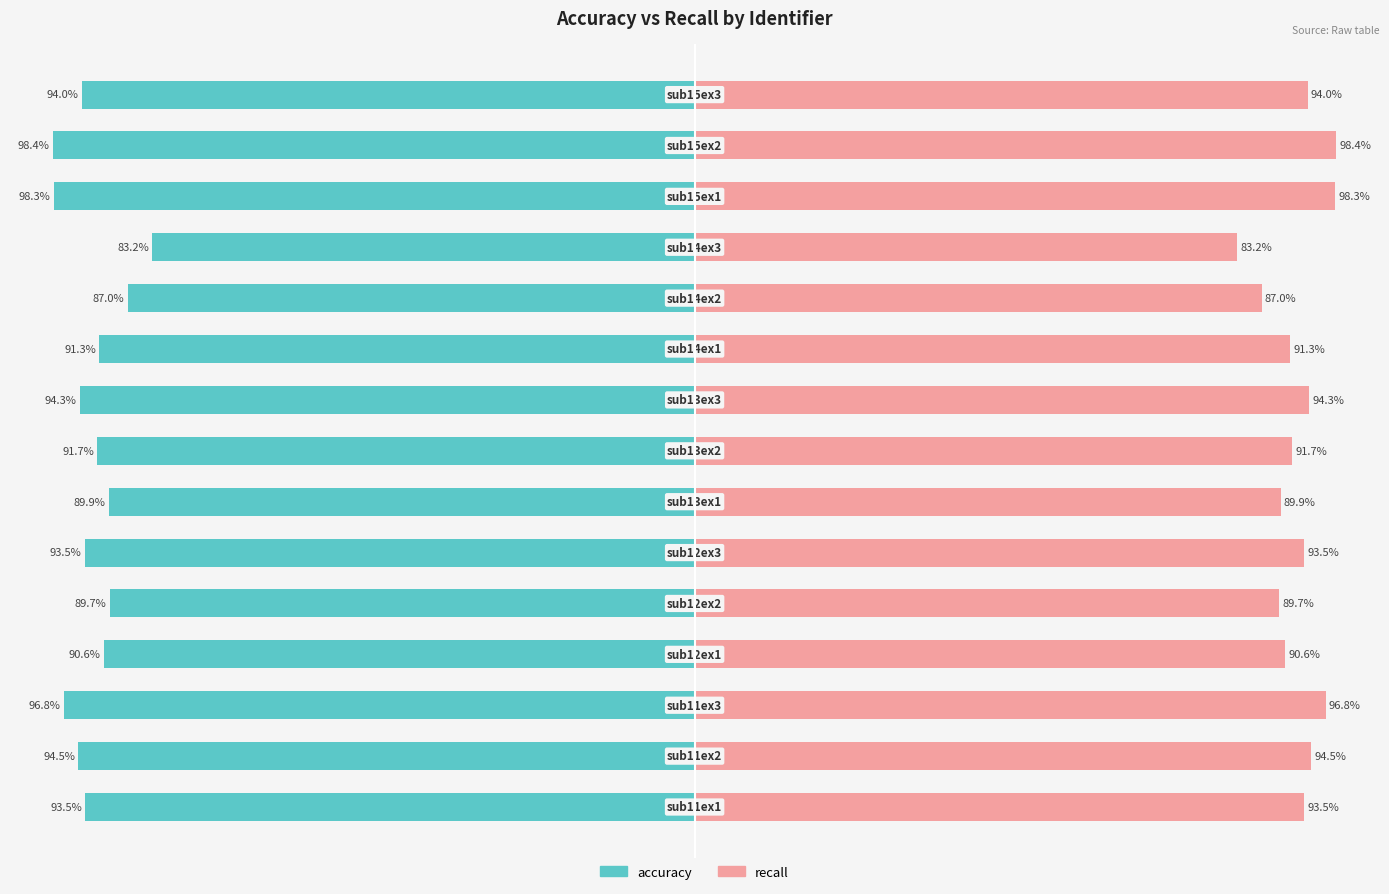

What is the minimum value for recall?

83.2